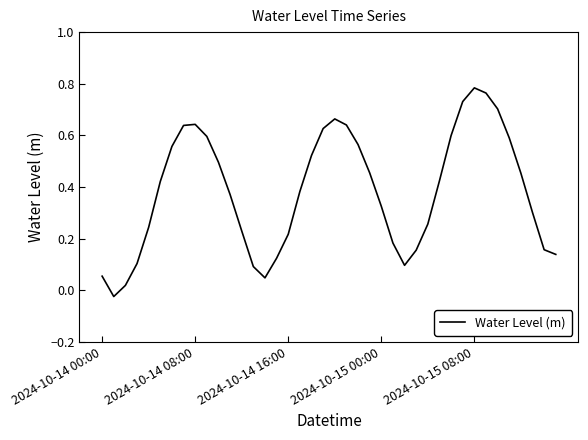

How many lines are shown in the chart?

1